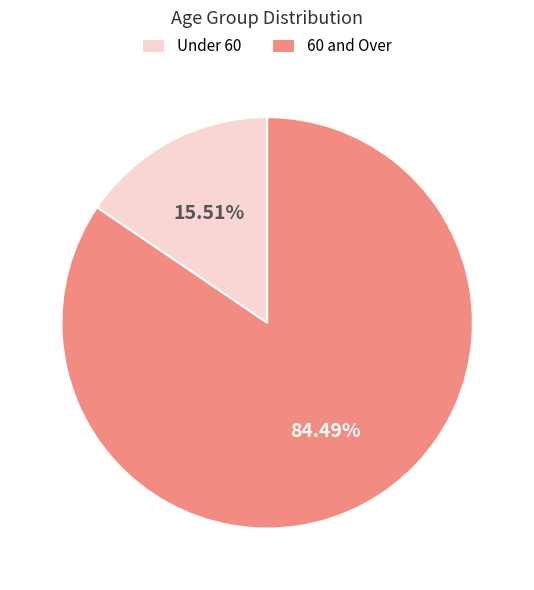

Is 60 and Over the majority of the pie?

Yes